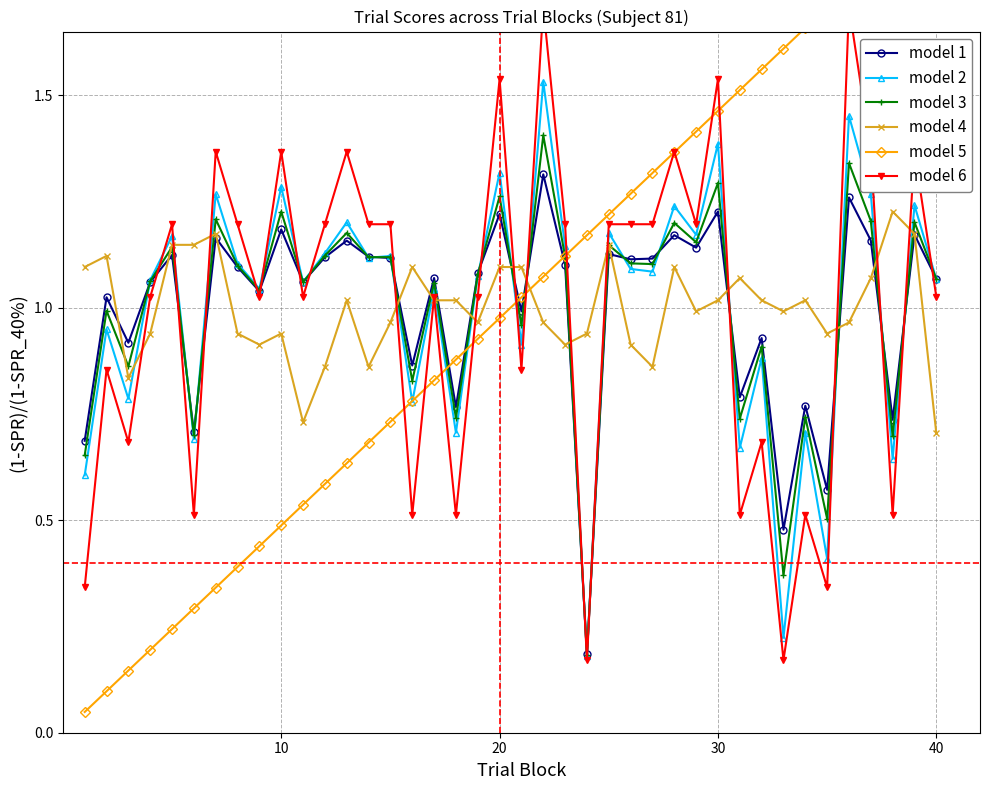

What is the average value of the model 6 series?

1.0